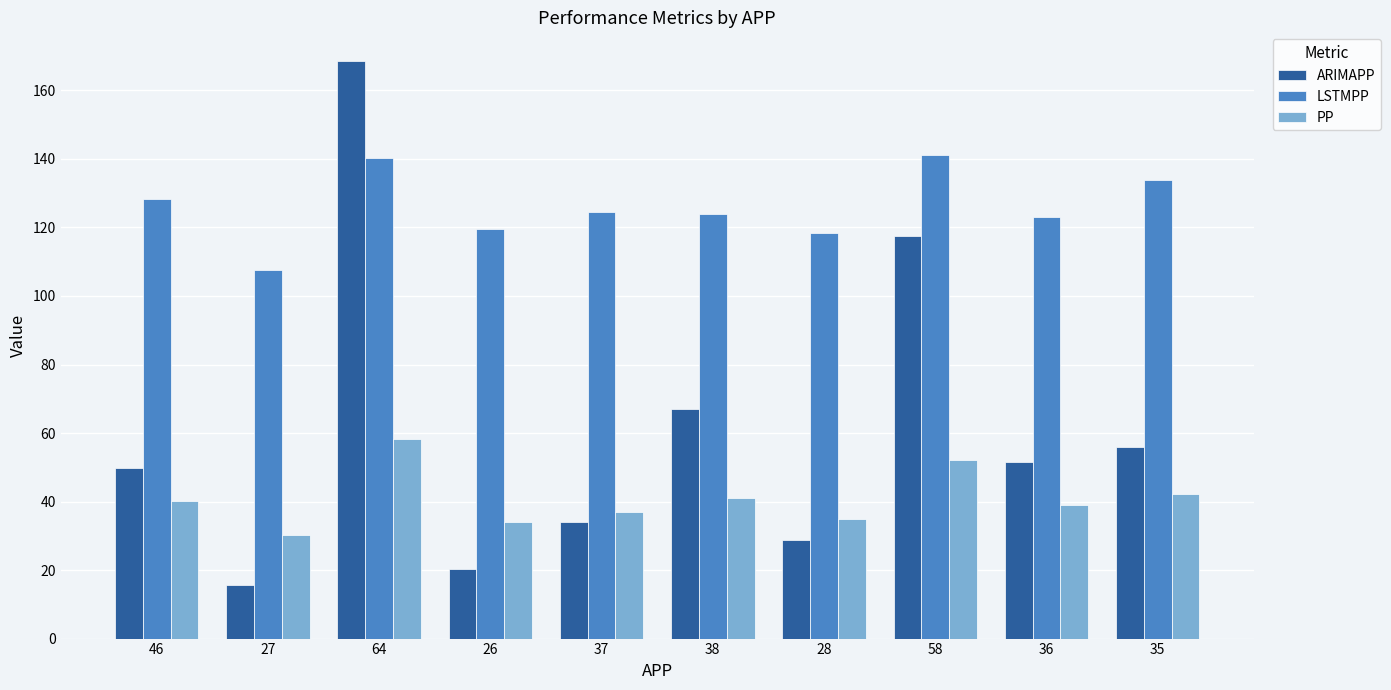

Count the number of data series in this chart.

3